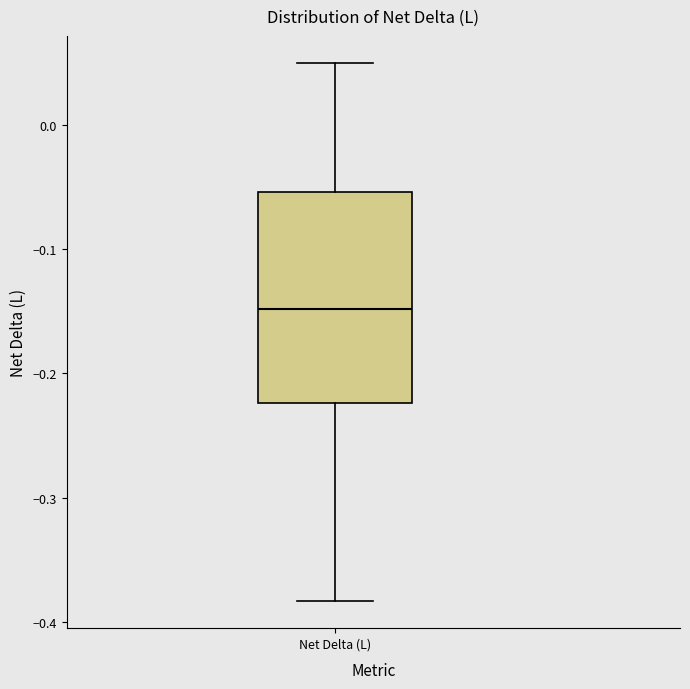

Transcribe this box plot: give where the median line is, the range the box spans, and where the two whiskers end, as read against the y-axis. The values are not printed on the chart, so give them approximately, as read against the axis.

median -0.15, box -0.22 to -0.05, whiskers -0.38 to 0.05